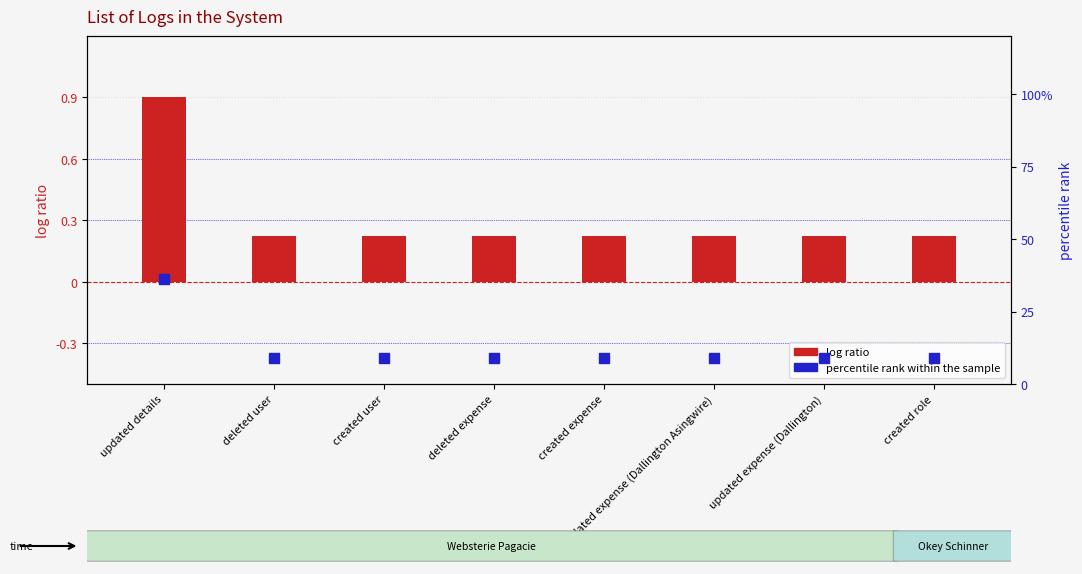

Which series contains the lowest Y value?

log ratio